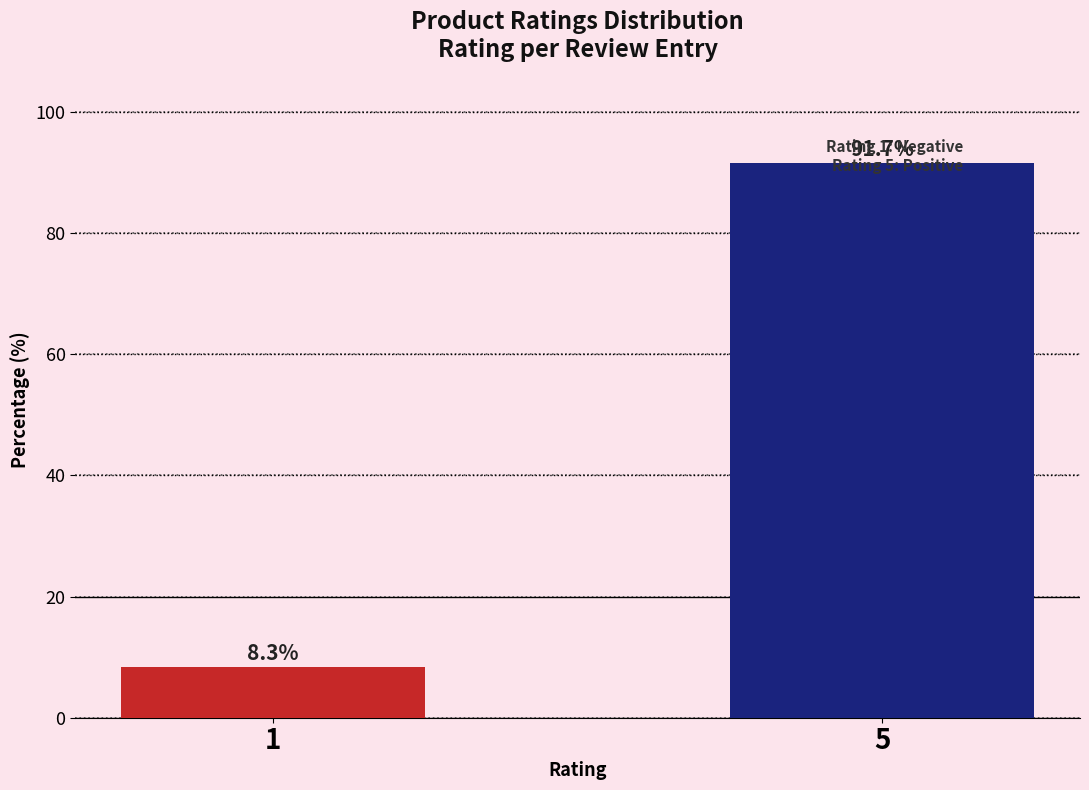

What is the change in value from 1 to 5?

+83.3